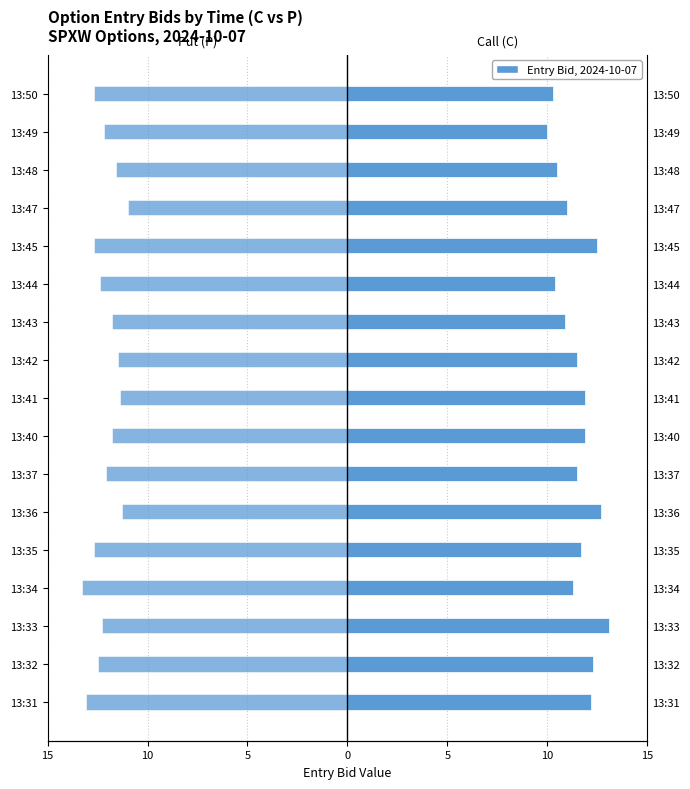

Are the bars horizontal?

Yes